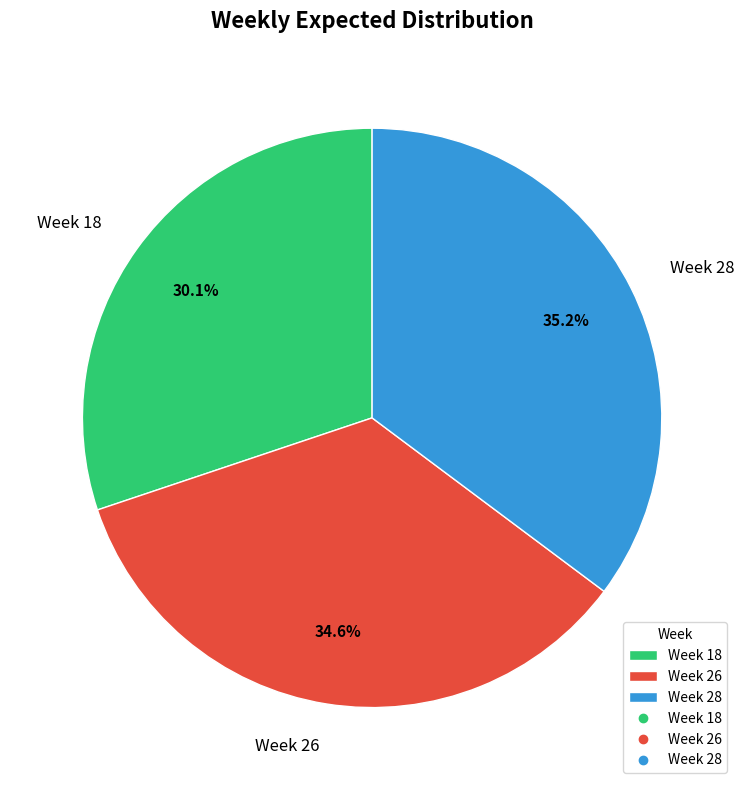

Which slice is the smallest?

Week 18